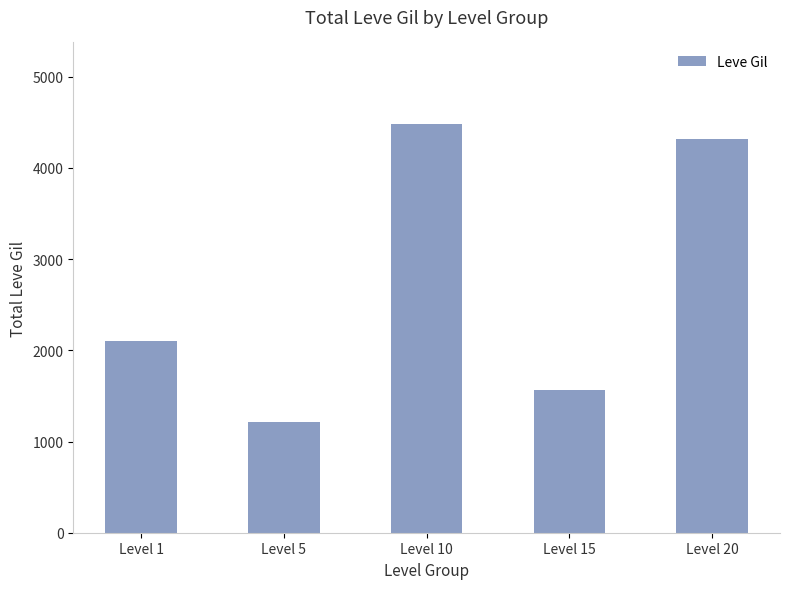

The value at Level 15 is 1565. True or false?

True